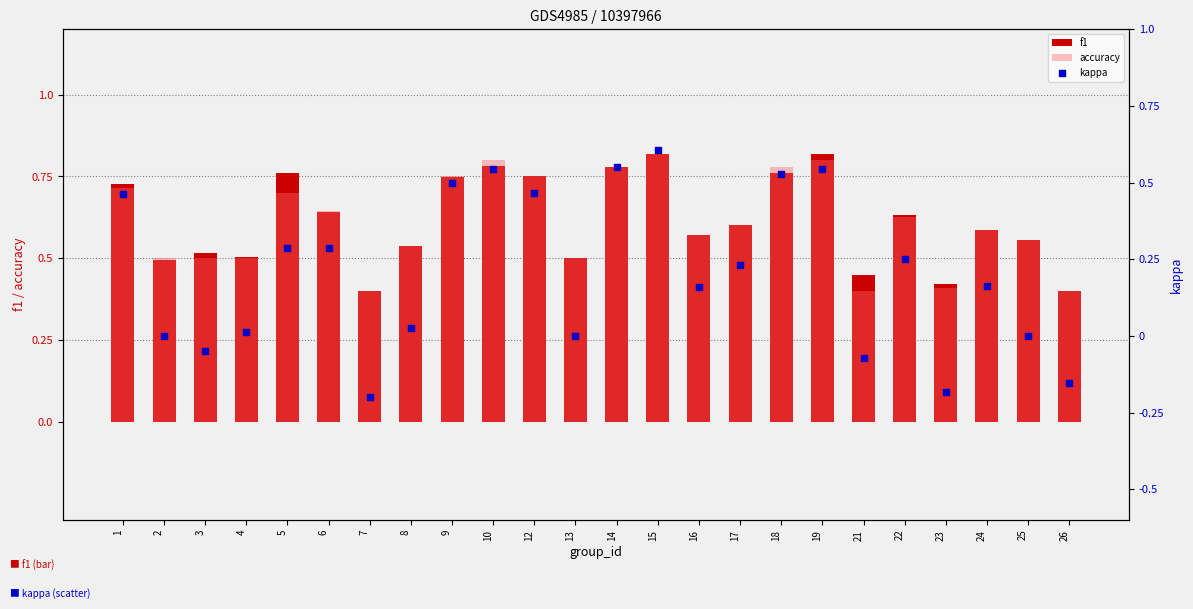

What are all the series names shown in the legend?

f1, accuracy, kappa